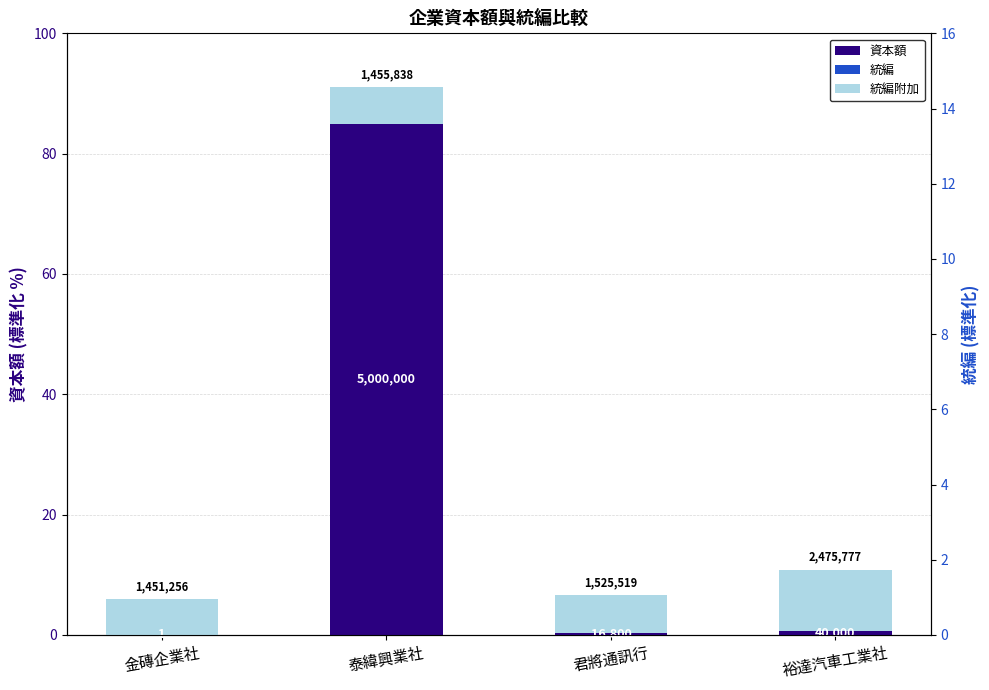

What is the approximate value of 統編 at 泰緯興業社?

8.2